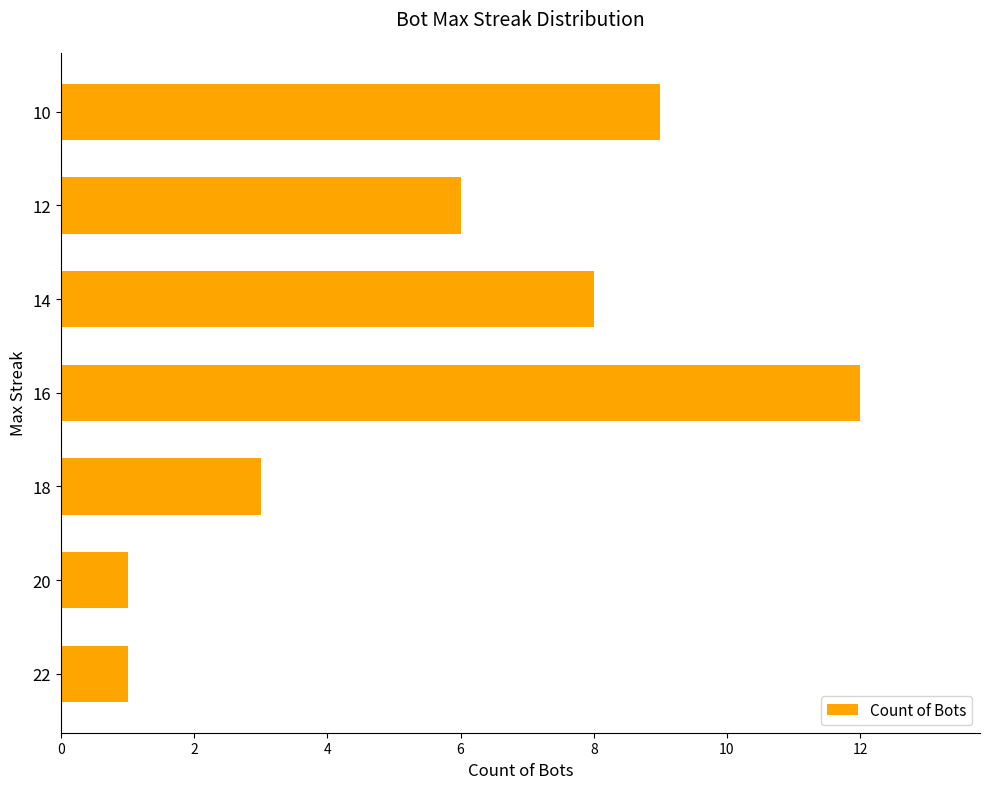

What is the average value?

6